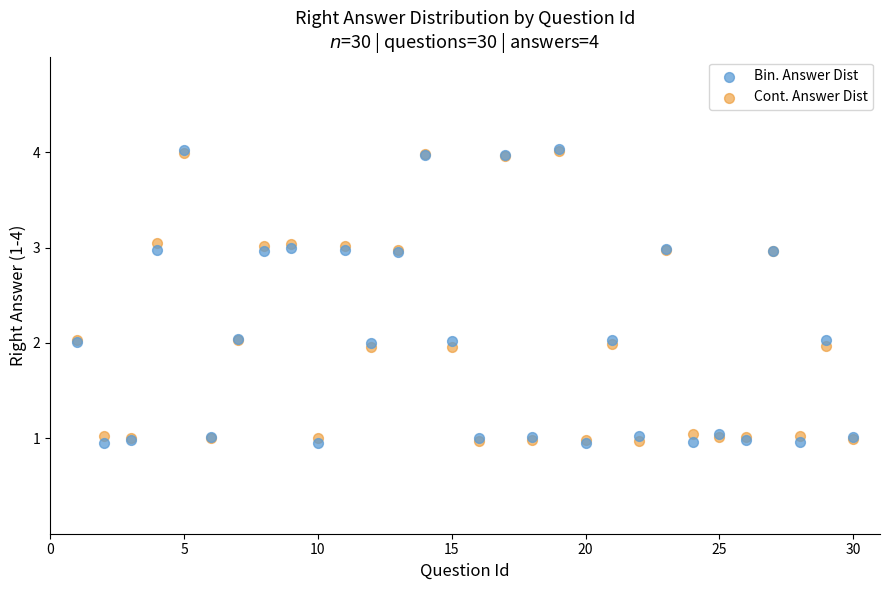

What are all the series names shown in the legend?

Bin. Answer Dist, Cont. Answer Dist